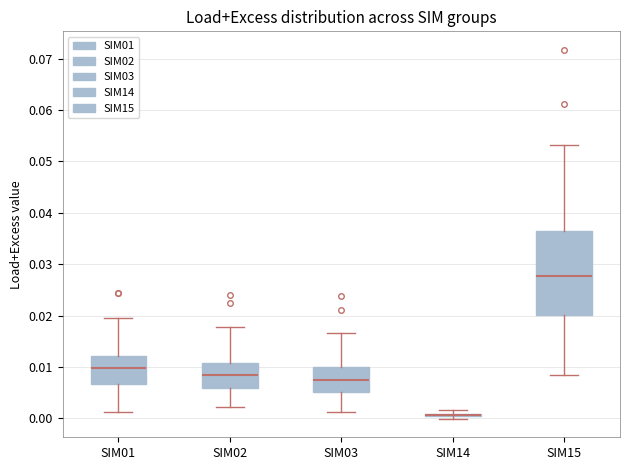

Where does the median line of the box for SIM01 sit on the y-axis? The values are not printed on the chart, so give them approximately, as read against the axis.

0.010